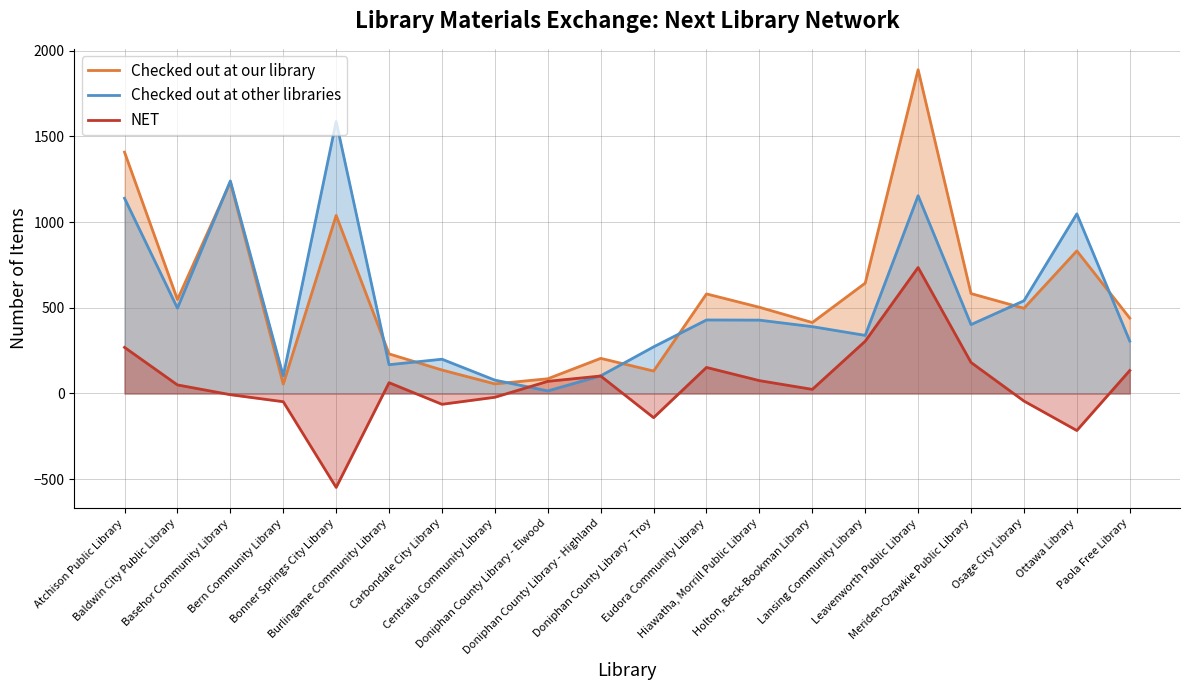

What is the value of the NET point at the 7th from the left?

-63